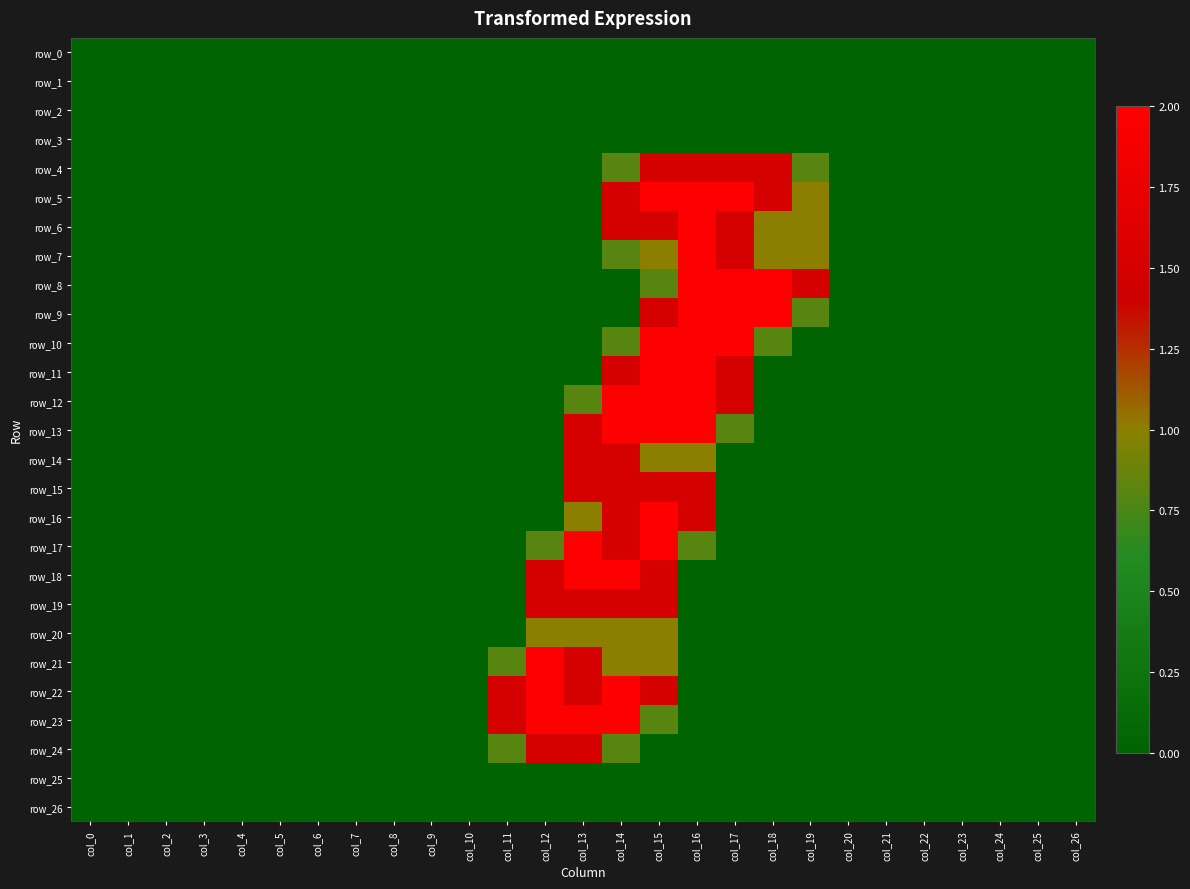

Which series has the largest total across all categories?

row_5